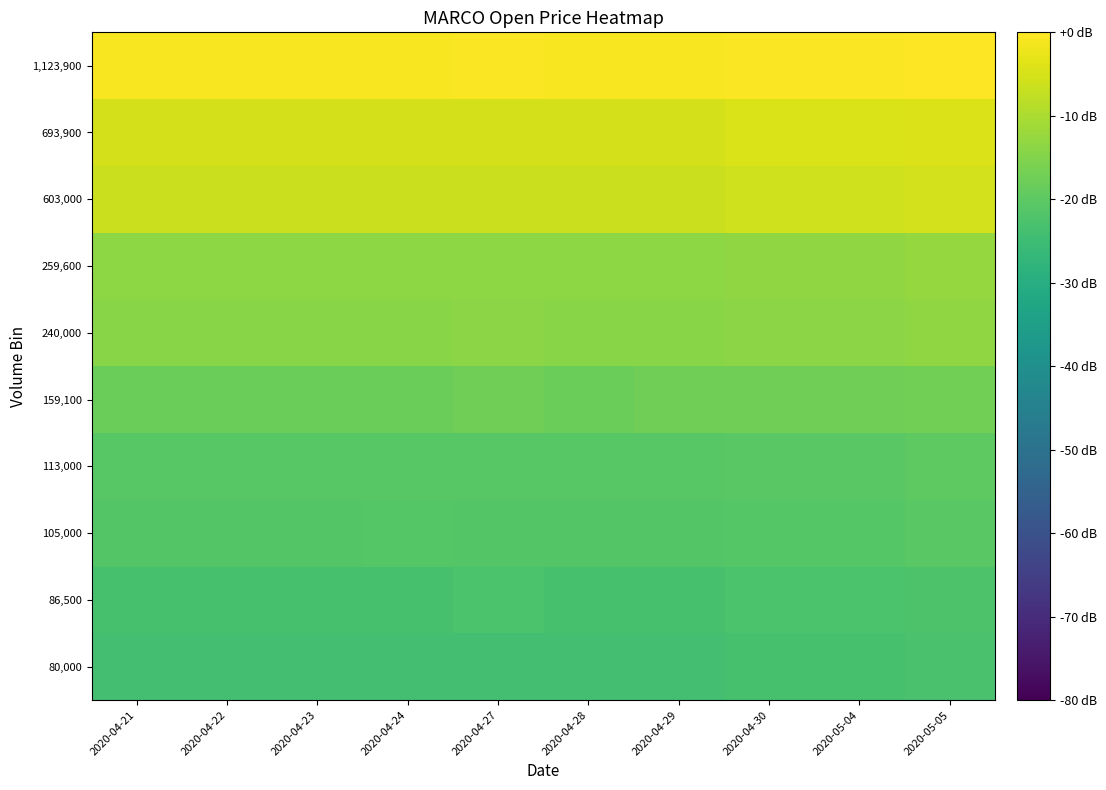

What is the total value across all series at 2020-04-21?

-147.2